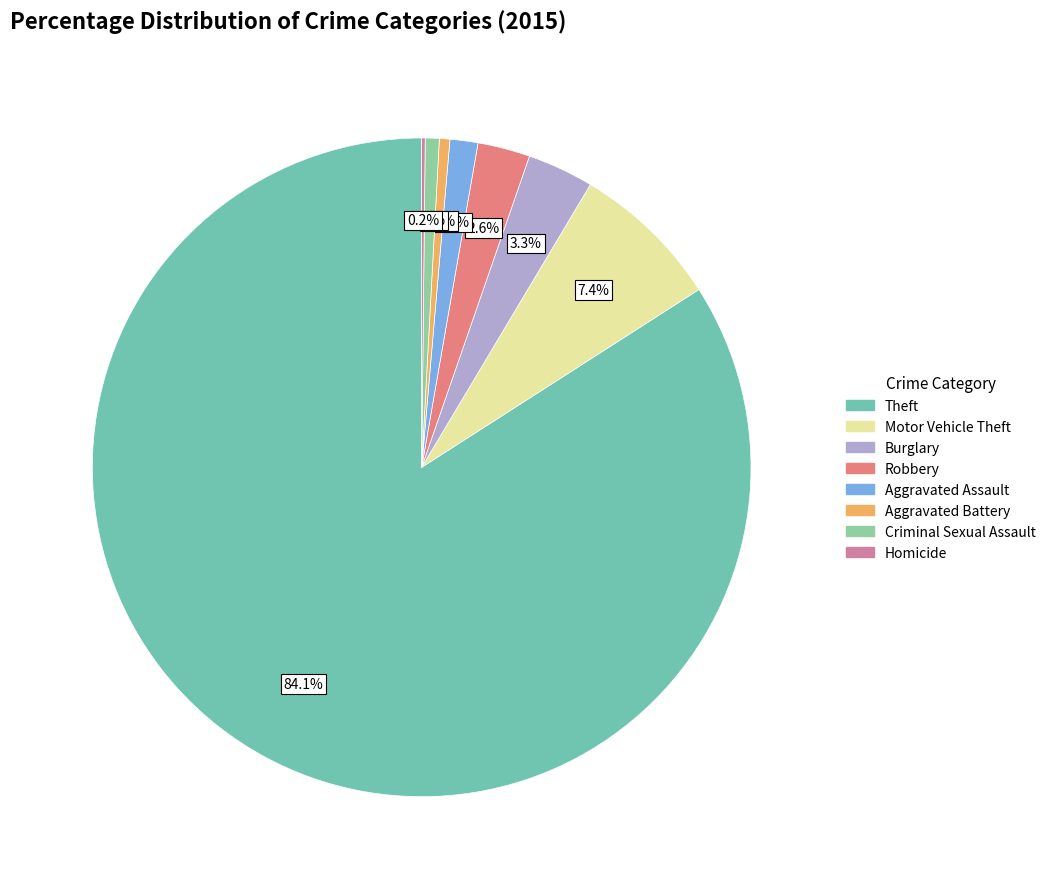

Between Burglary and Theft, which is larger?

Theft